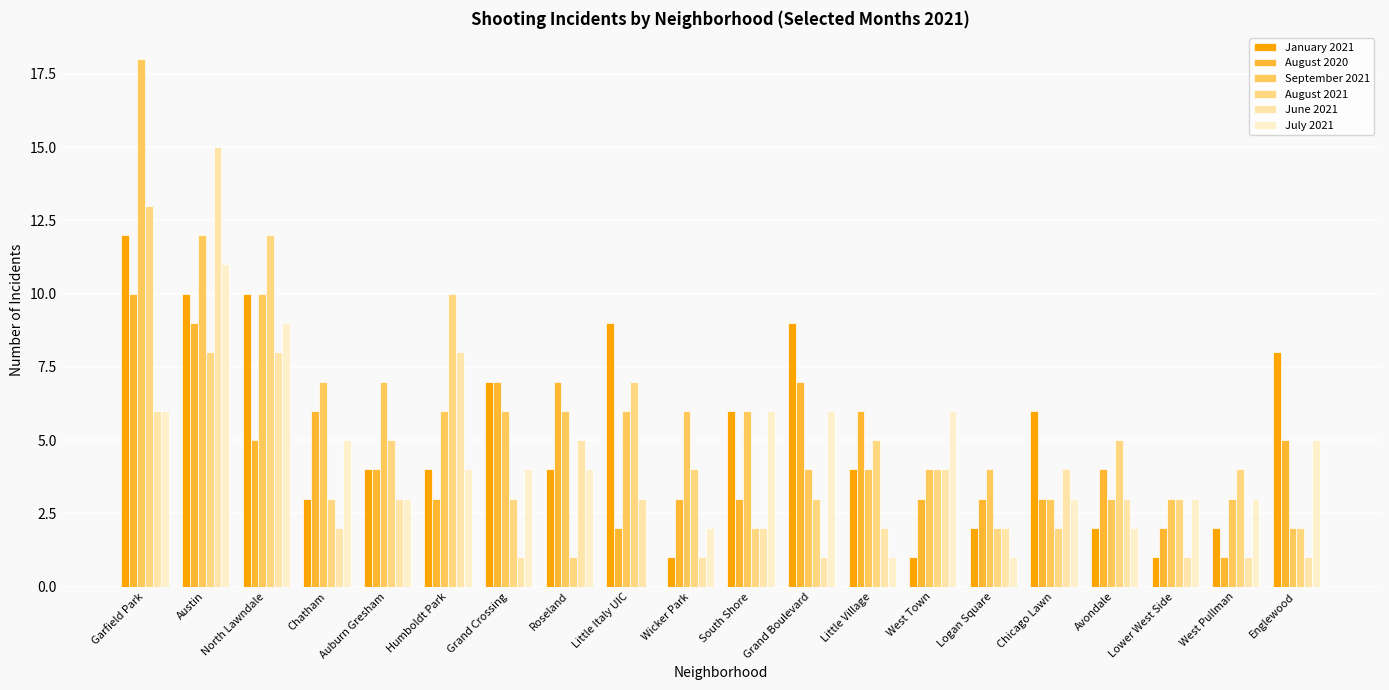

How many distinct data groups are displayed?

6